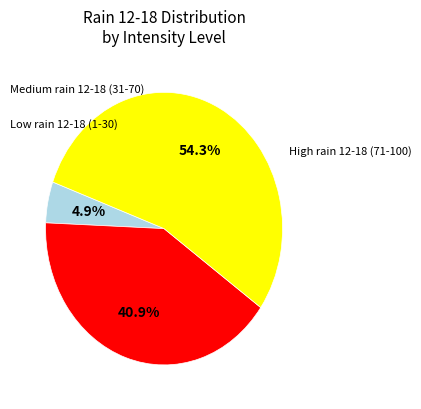

Is there any slice that represents more than half of the pie?

Yes